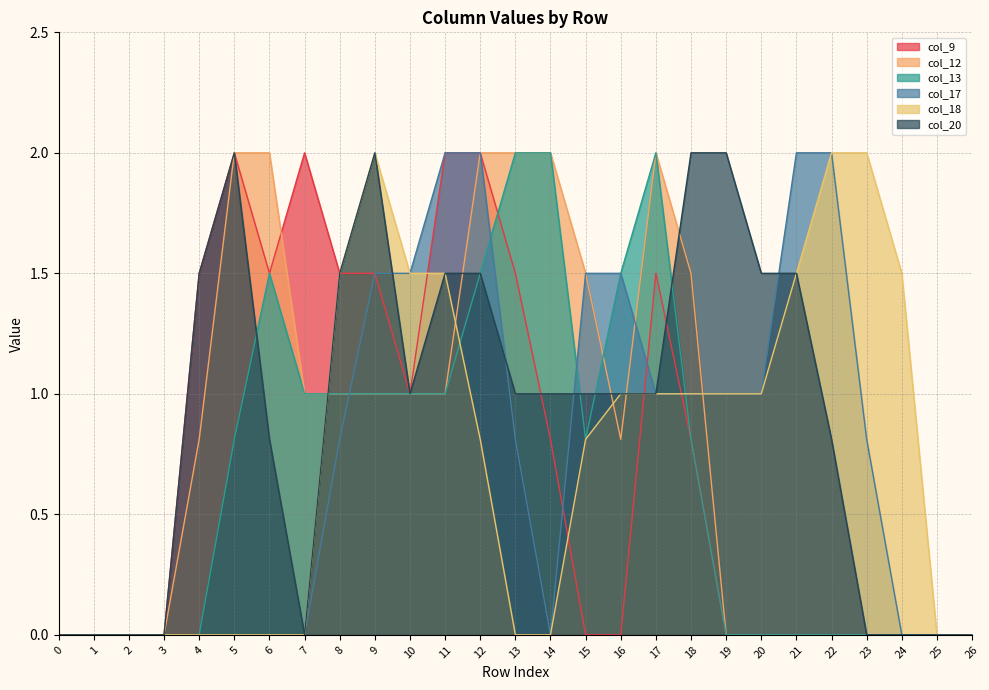

Reading right to left, transcribe all the data shown in this chart.

col_9: 0.0	0.0	0.0	0.0	0.0	0.0	0.0	0.0	0.8	1.5	0.0	0.0	0.8	1.5	2.0	2.0	1.0	1.5	1.5	2.0	1.5	2.0	1.5	0.0	0.0	0.0	0.0
col_12: 0.0	0.0	0.0	0.0	0.0	0.0	0.0	0.0	1.5	2.0	0.8	1.5	2.0	2.0	2.0	1.0	1.0	1.0	1.0	1.0	2.0	2.0	0.8	0.0	0.0	0.0	0.0
col_13: 0.0	0.0	0.0	0.0	0.0	0.0	0.0	0.0	0.8	2.0	1.5	0.8	2.0	2.0	1.5	1.0	1.0	1.0	1.0	1.0	1.5	0.8	0.0	0.0	0.0	0.0	0.0
col_17: 0.0	0.0	0.0	0.8	2.0	2.0	1.0	1.0	1.0	1.0	1.5	1.5	0.0	0.8	2.0	2.0	1.5	1.5	0.8	0.0	0.0	0.0	0.0	0.0	0.0	0.0	0.0
col_18: 0.0	0.0	1.5	2.0	2.0	1.5	1.0	1.0	1.0	1.0	1.0	0.8	0.0	0.0	0.8	1.5	1.5	2.0	1.5	0.0	0.0	0.0	0.0	0.0	0.0	0.0	0.0
col_20: 0.0	0.0	0.0	0.0	0.8	1.5	1.5	2.0	2.0	1.0	1.0	1.0	1.0	1.0	1.5	1.5	1.0	2.0	1.5	0.0	0.8	2.0	1.5	0.0	0.0	0.0	0.0